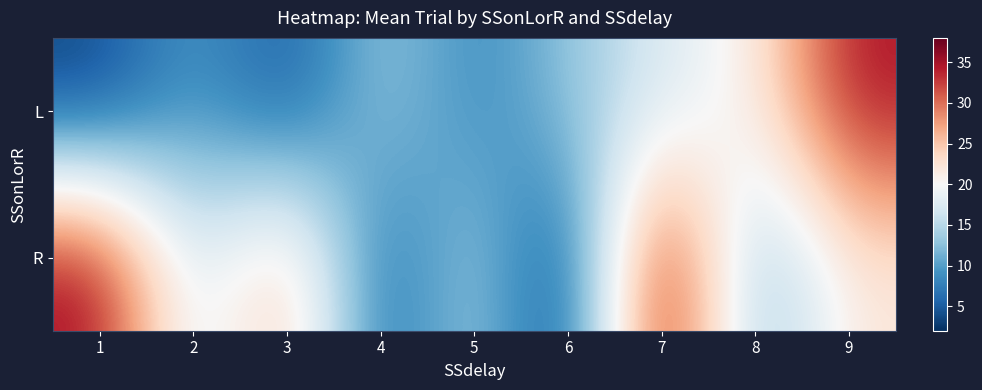

Reading right to left, what are all the values shown in this chart?

L: 9=35	8=21	7=17	6=13	5=8	4=14	3=4	2=10	1=3
R: 9=22	8=11	7=38	6=2	5=15	4=5	3=27	2=16	1=36